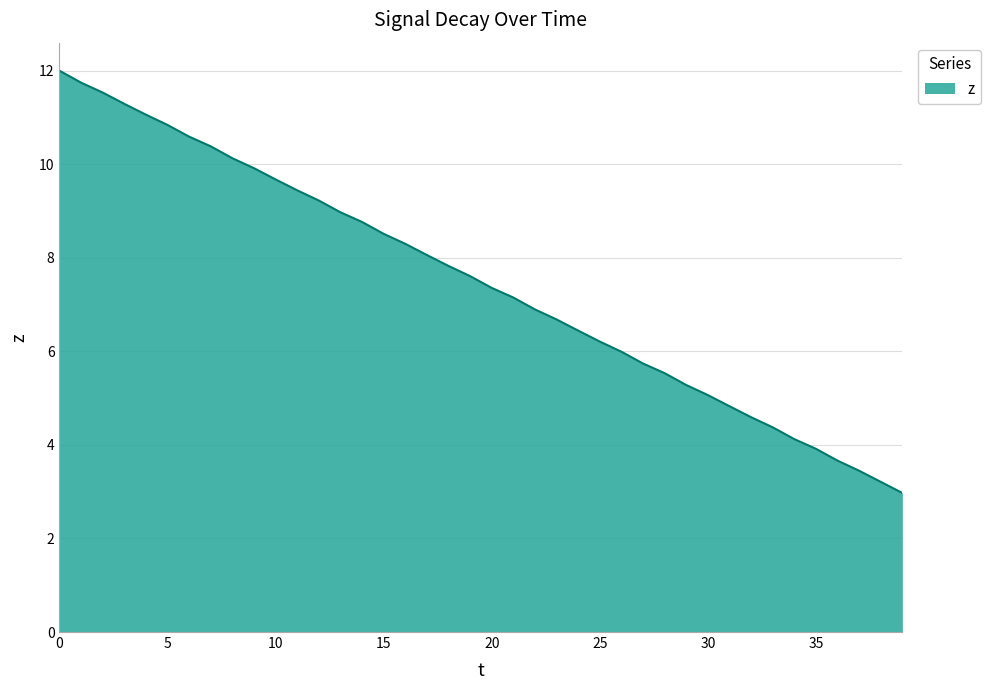

What is the difference between the maximum and minimum values?

9.0